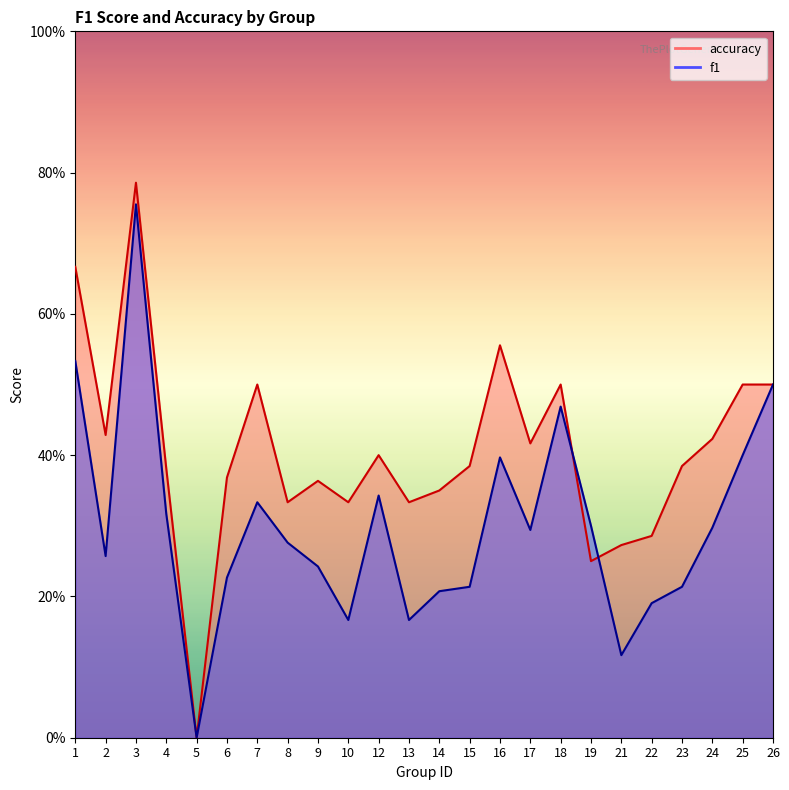

True or false: f1 has more than 1 interior local peaks.

True